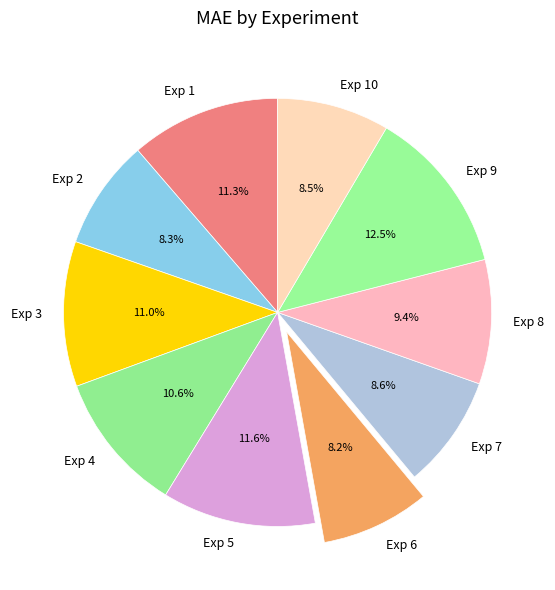

What percentage do Exp 3 and Exp 4 together represent?

21.6%